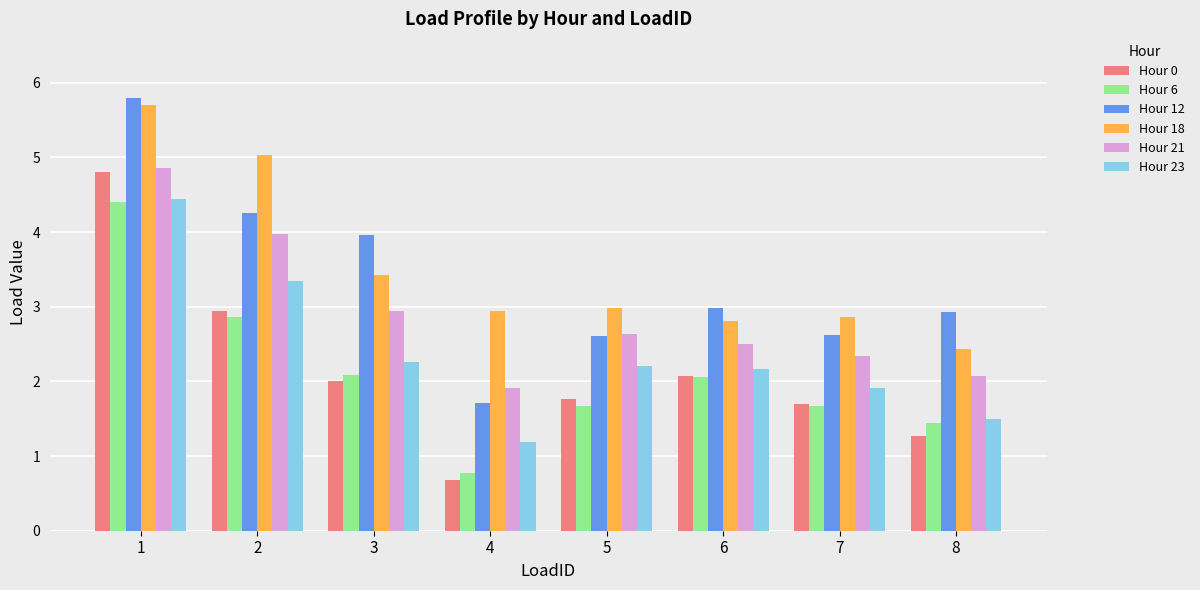

Between 4 and 7, which series saw the biggest shift?

Hour 0